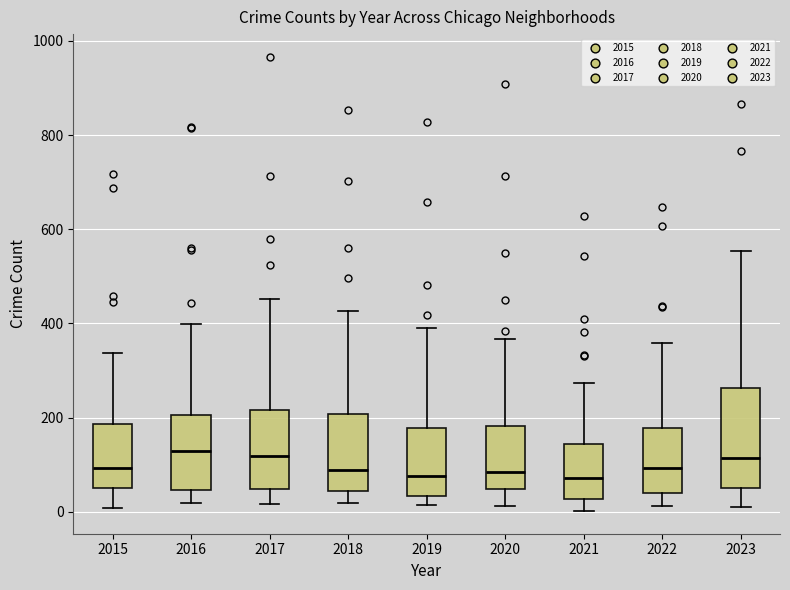

Where is the lower edge of the box at x = 2016 on the y-axis? The values are not printed on the chart, so give them approximately, as read against the axis.

40